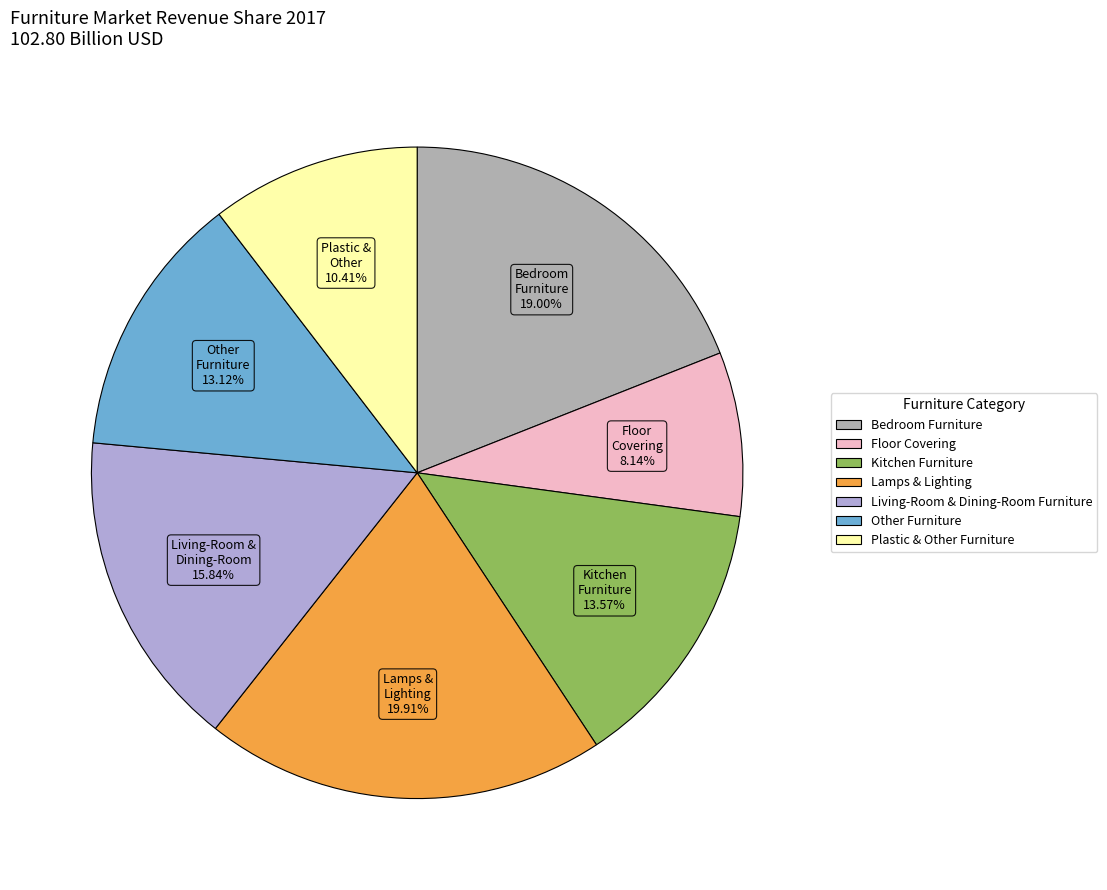

Which category has the biggest portion of the pie?

Lamps & Lighting